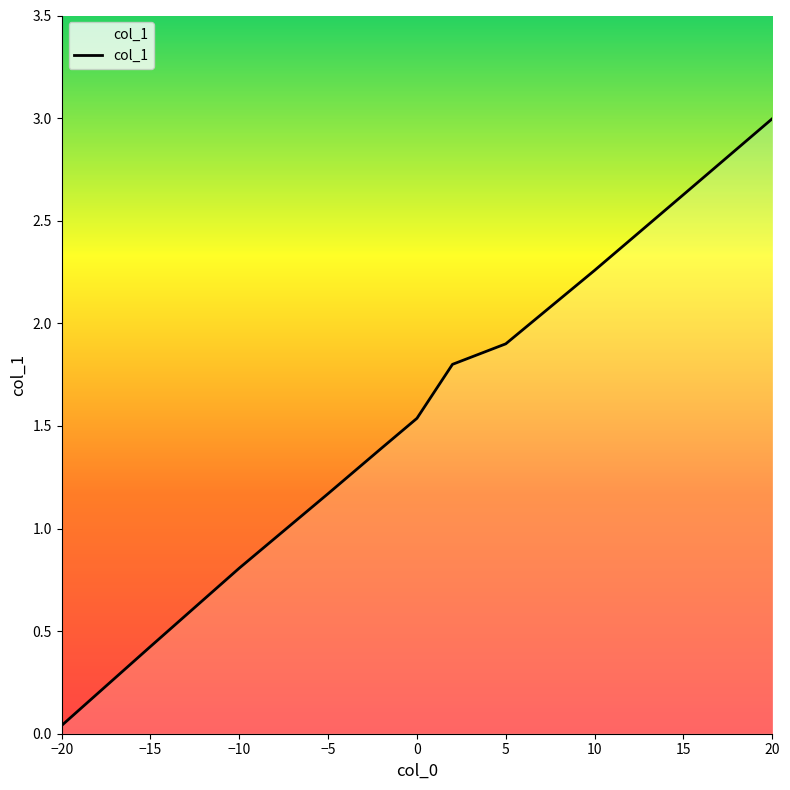

What is the maximum value shown in the chart?

3.0